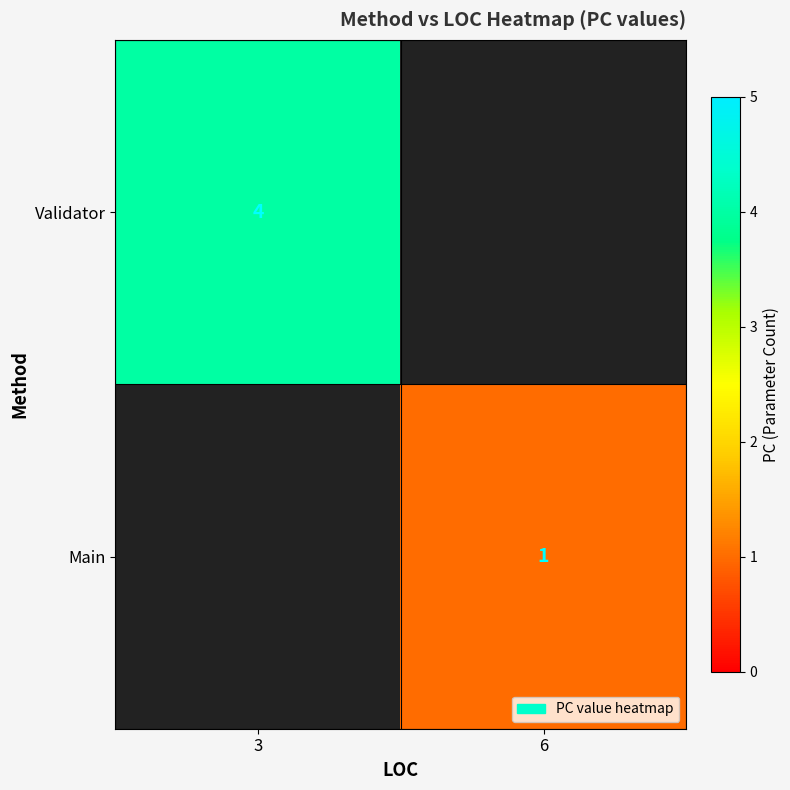

Is it true that Main equals 1 at 6?

True